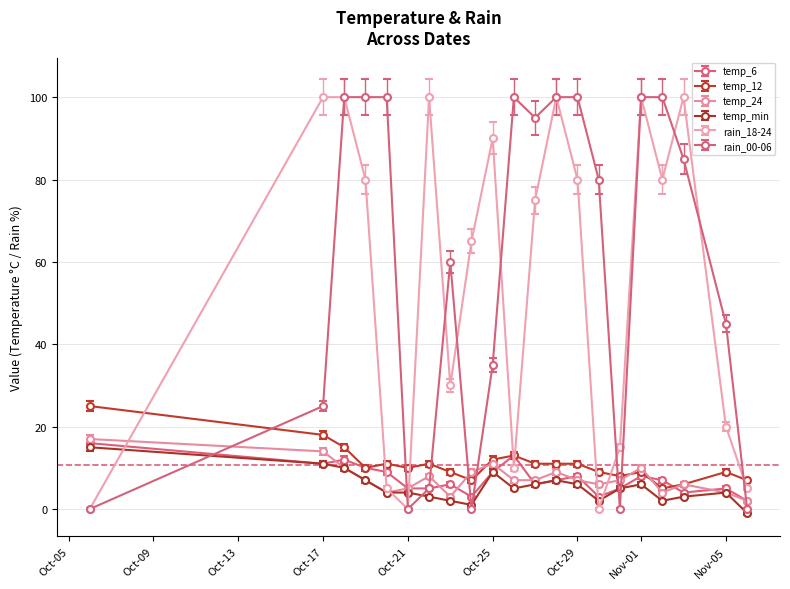

True or false: rain_18-24 has more than 0 interior local peaks.

True